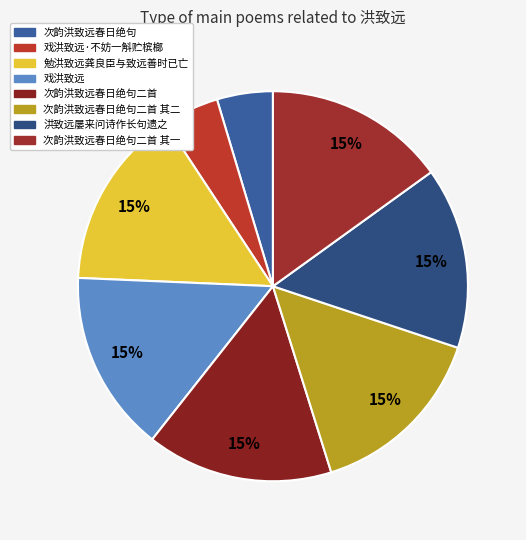

How many segments does this pie chart have?

8